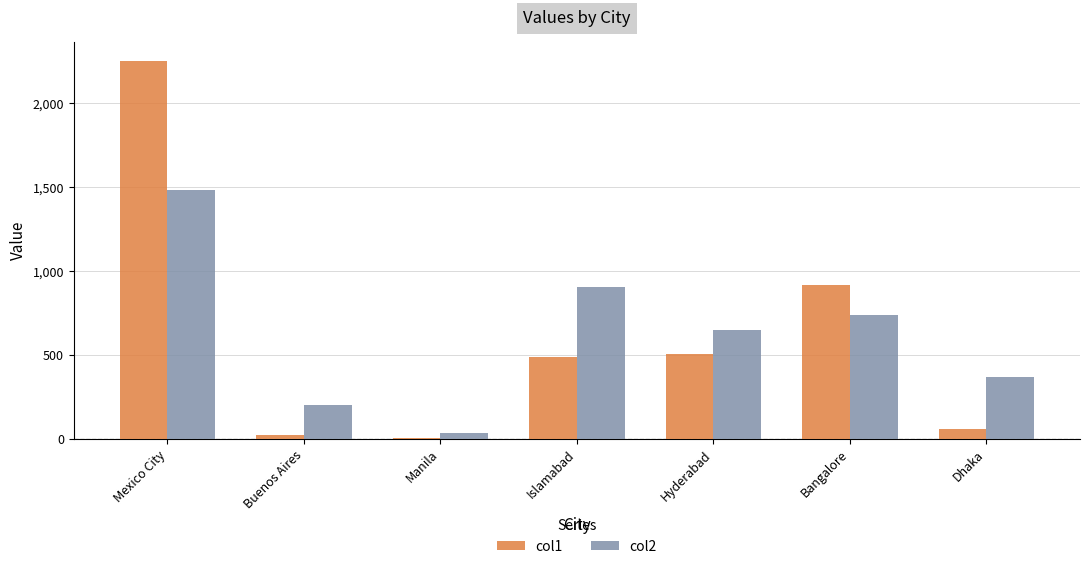

Is the value of col2 at Manila greater than the value of col1 at Bangalore?

No